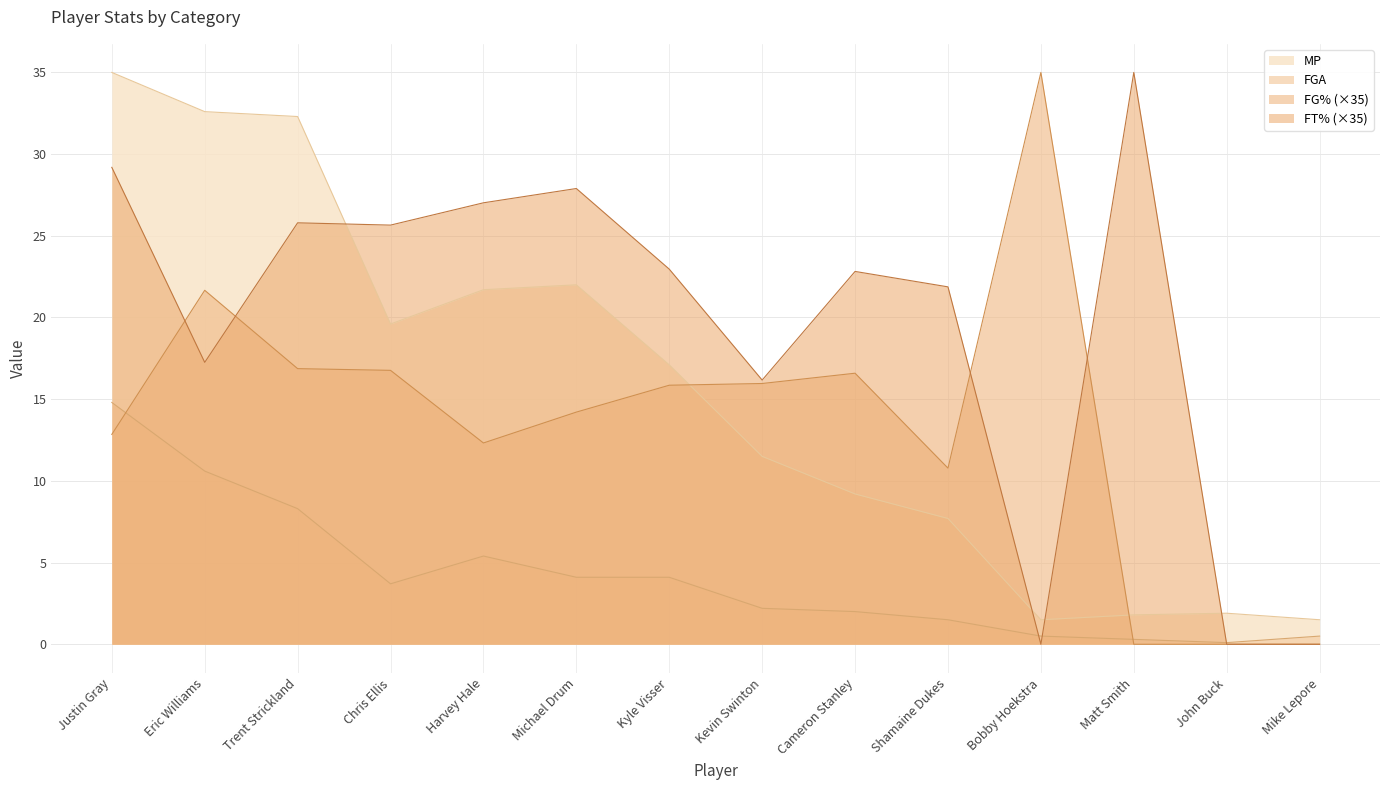

Between Michael Drum and Kyle Visser, which is larger?

Michael Drum